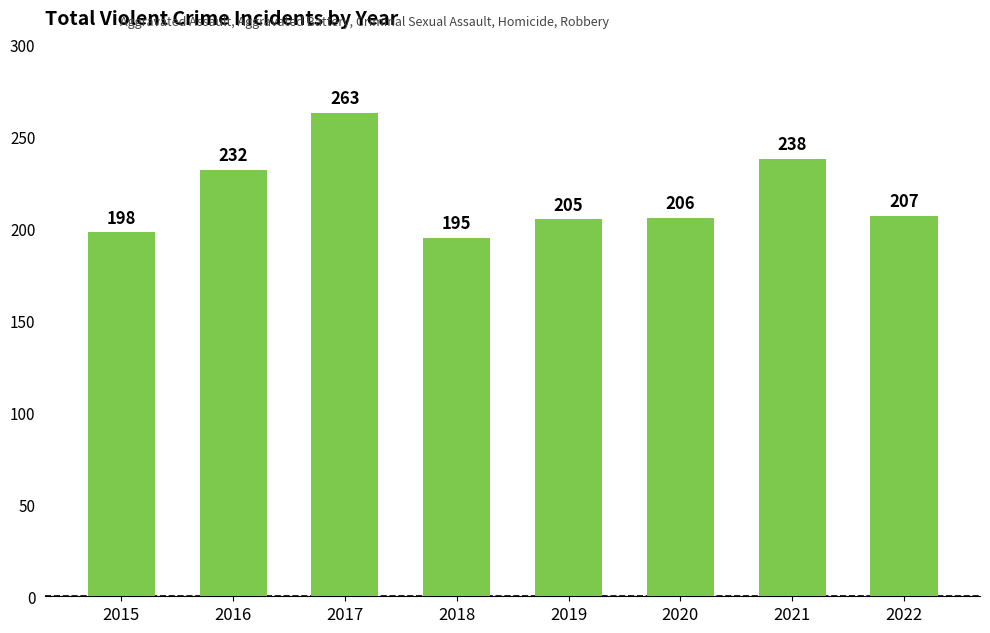

Is it true that the value at 2018 is 195?

True